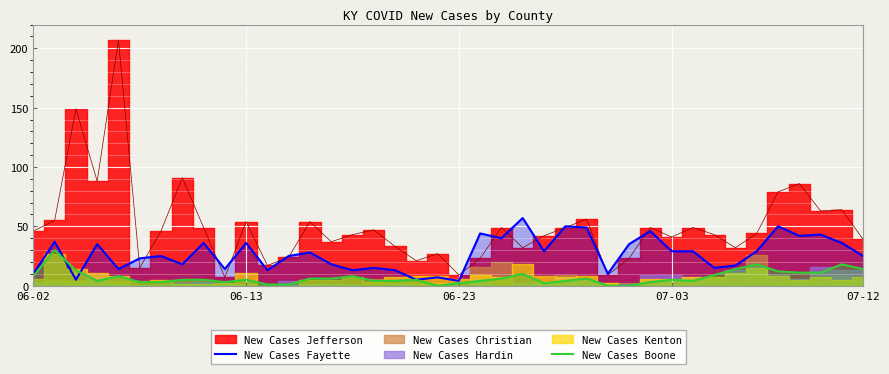

What is the difference between the highest and lowest values at 33?

3